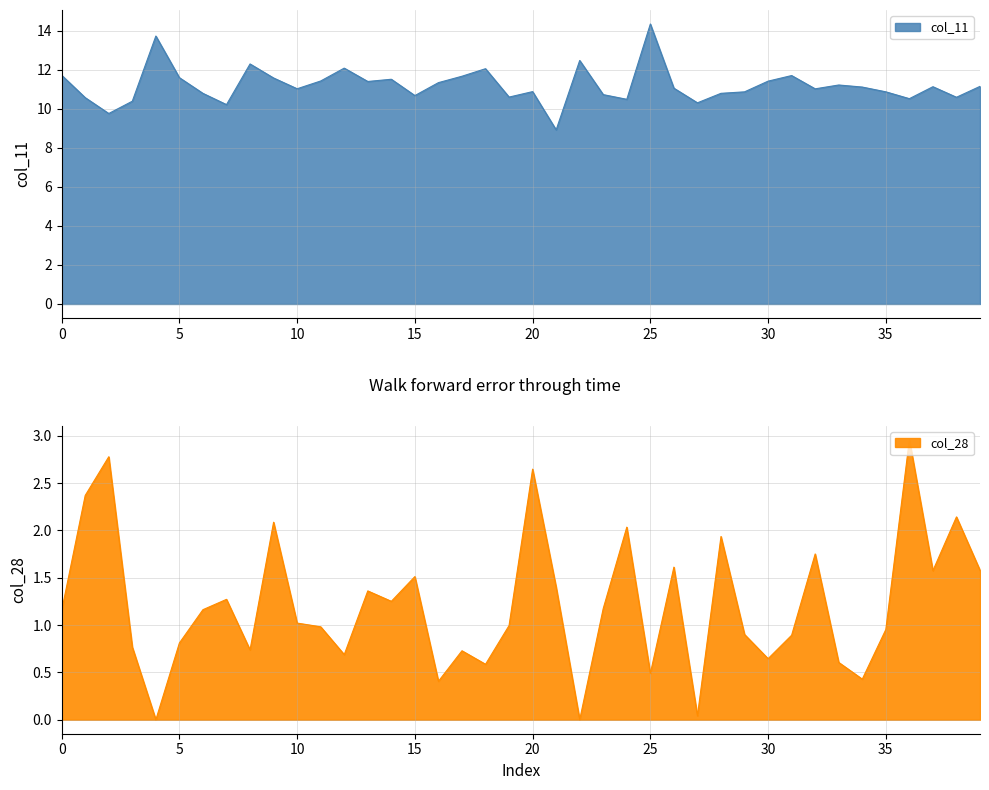

Does the chart have visible grid lines?

Yes